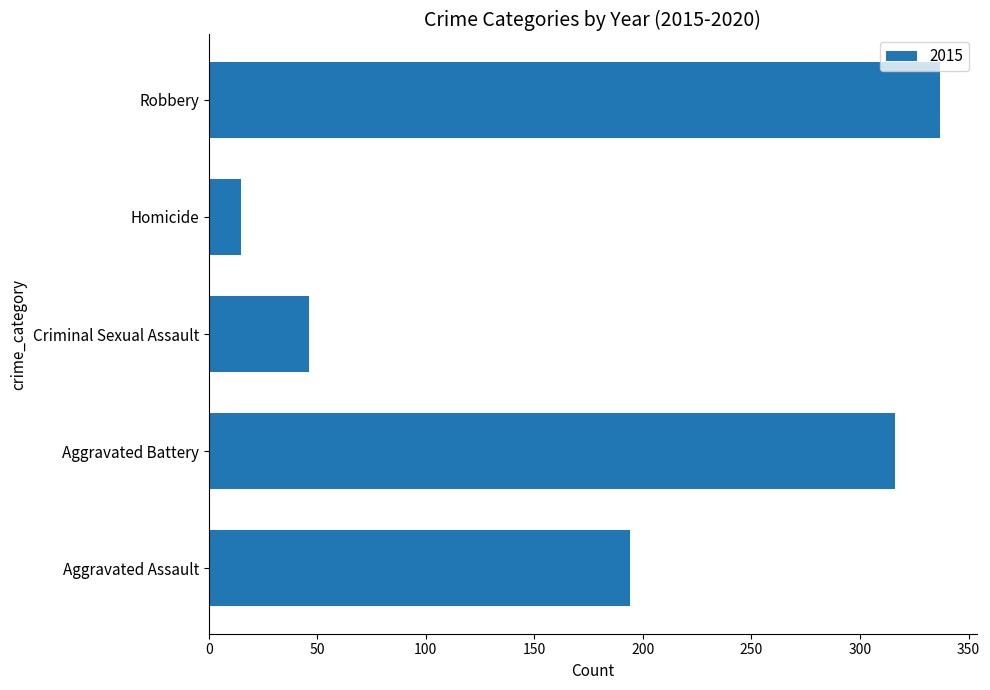

Approximately how many times larger is the value at Aggravated Battery compared to Criminal Sexual Assault?

6.9